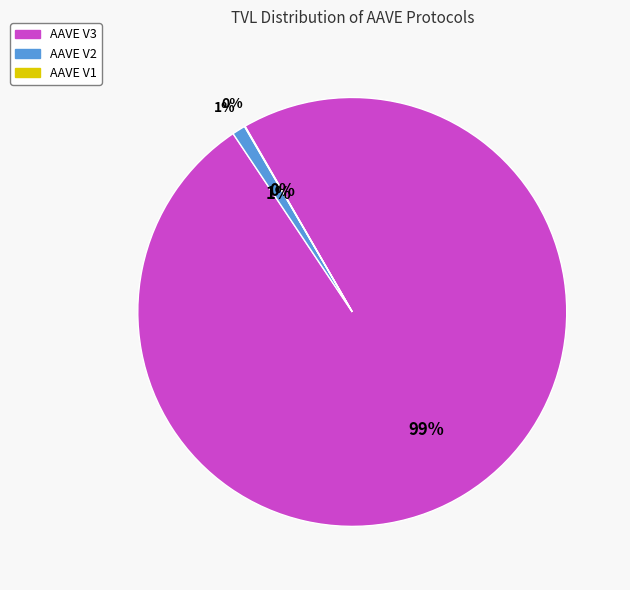

Do AAVE V2 and AAVE V3 together represent more than half of the pie?

Yes